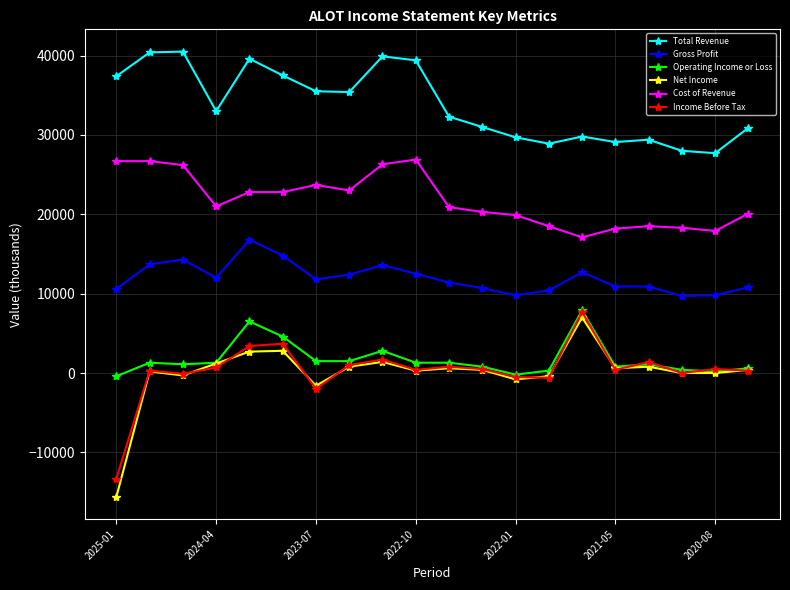

Which series has the largest total across all categories?

Total Revenue